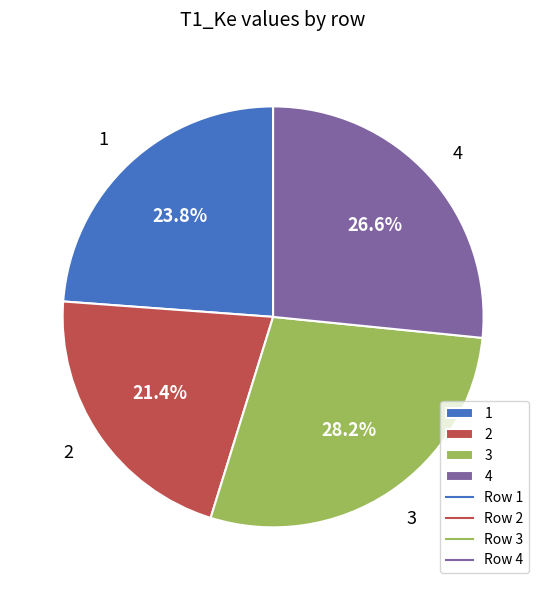

Does any single category account for the majority?

No